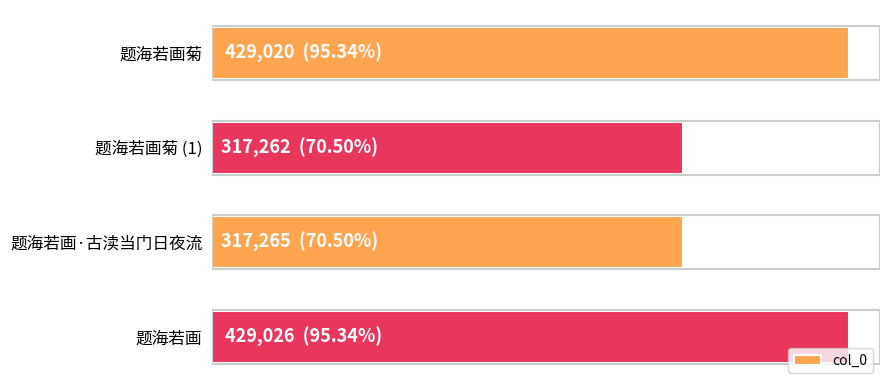

Are the bars horizontal?

Yes